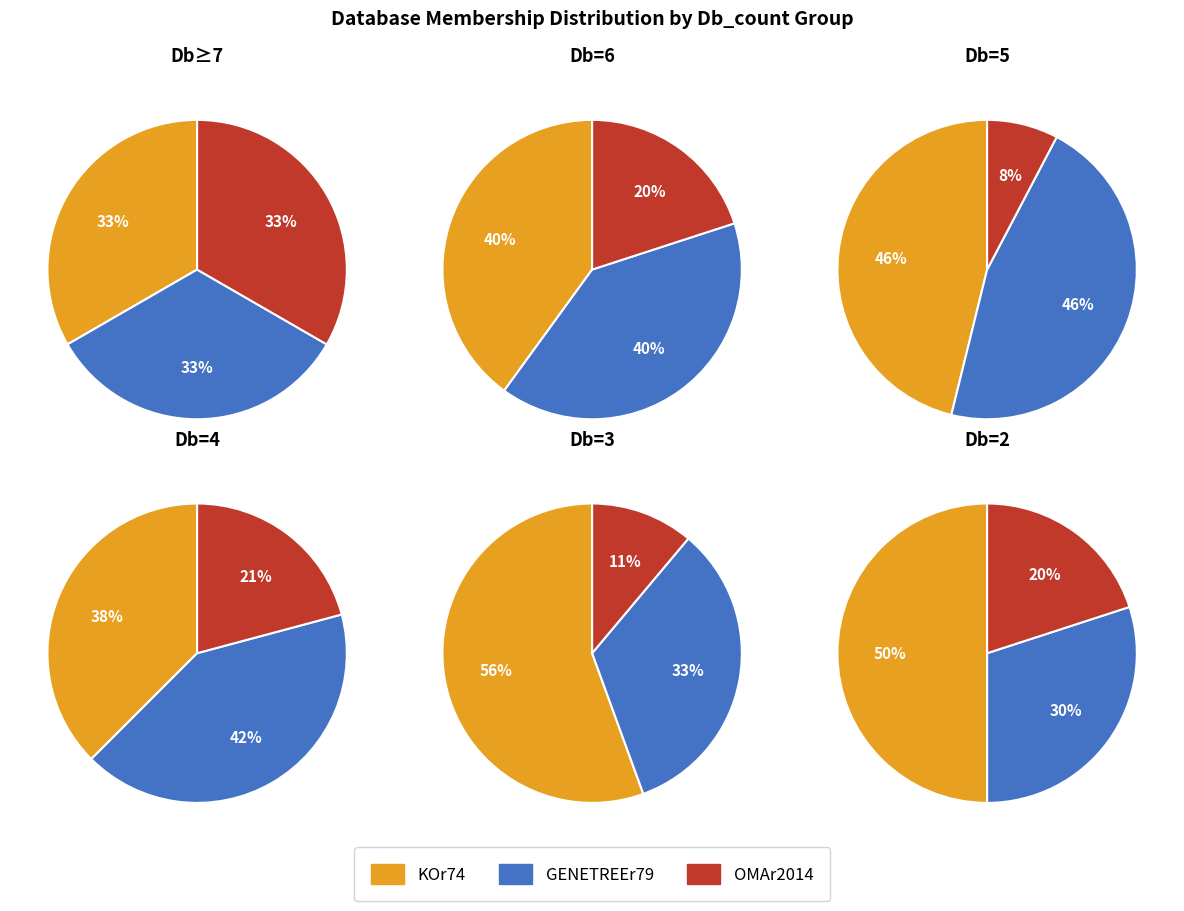

Does Db_count_7 account for over 50% of the chart?

No